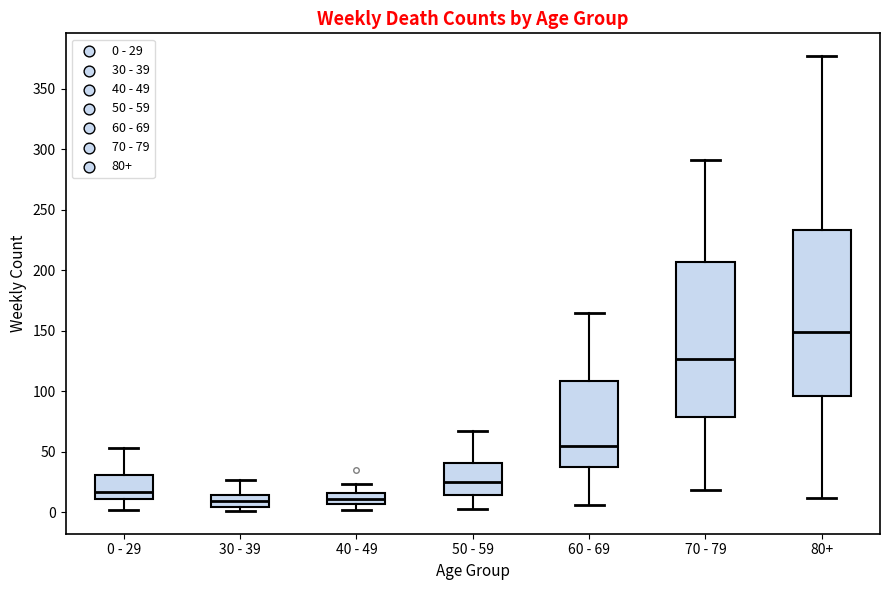

Which box has the highest median line?

80+